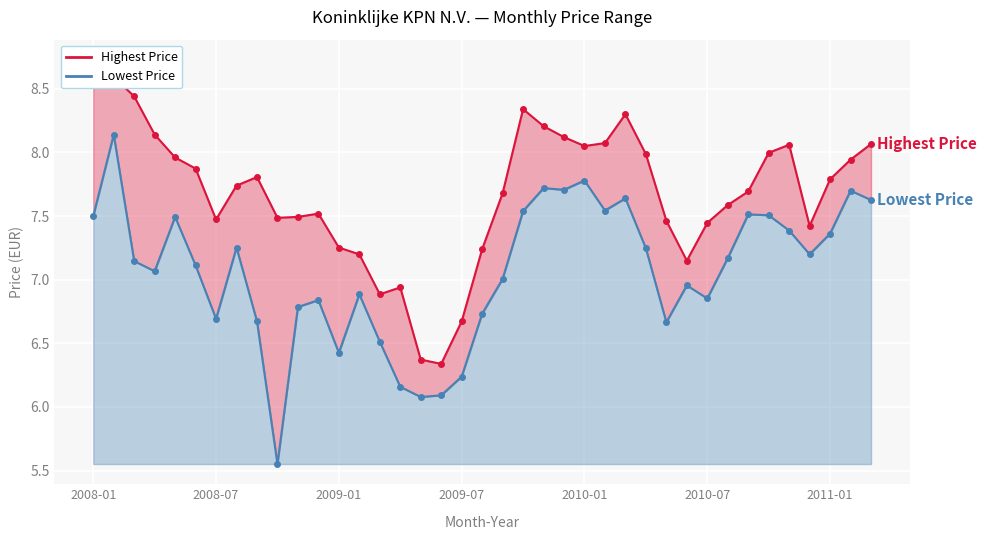

True or false: Highest Price has more than 1 points higher than both neighbors.

True